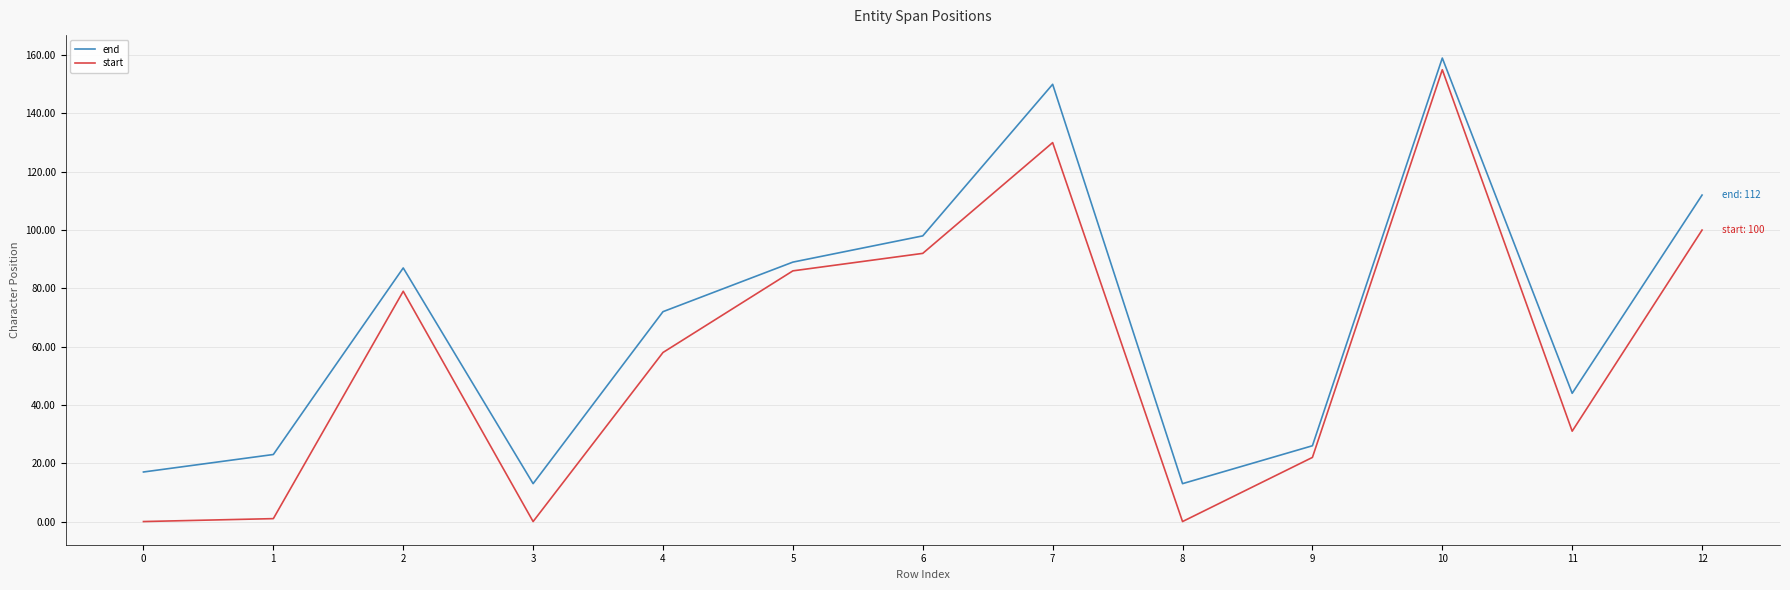

True or false: start and end cross at least once.

False